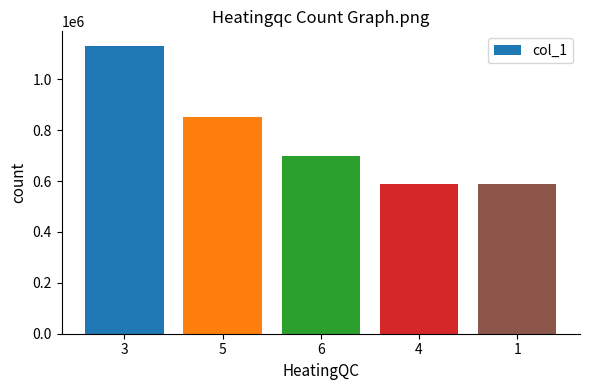

What is the minimum value shown in the chart?

588610